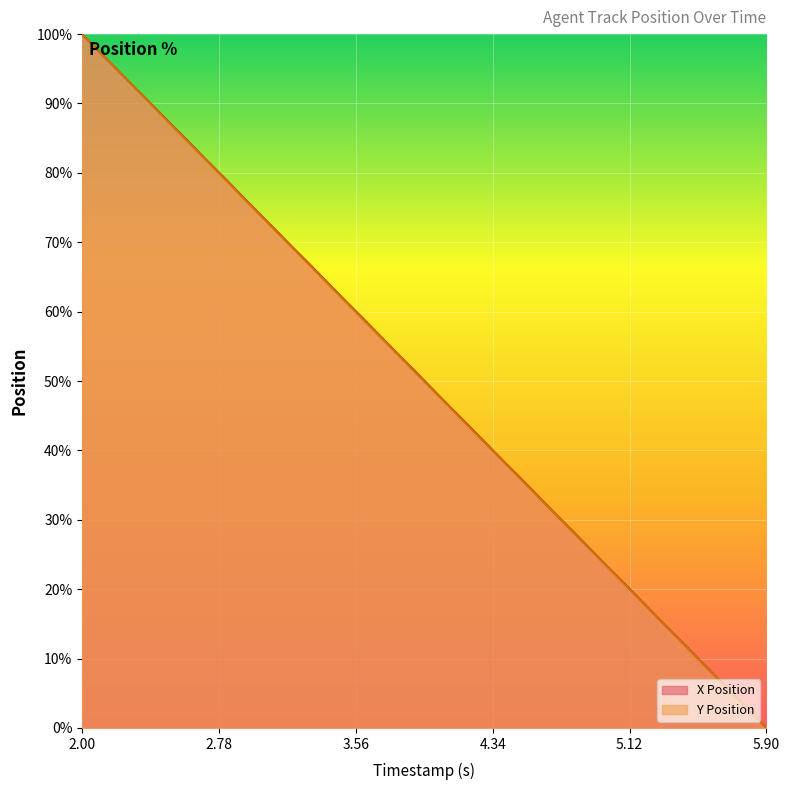

At which category is the sum across all series the highest?

2.00